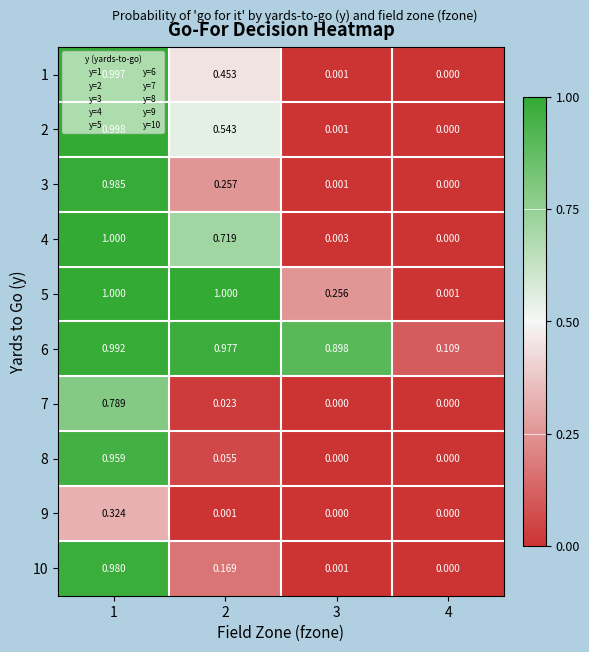

Is the value of 8 at 4 greater than the value of 10 at 3?

No